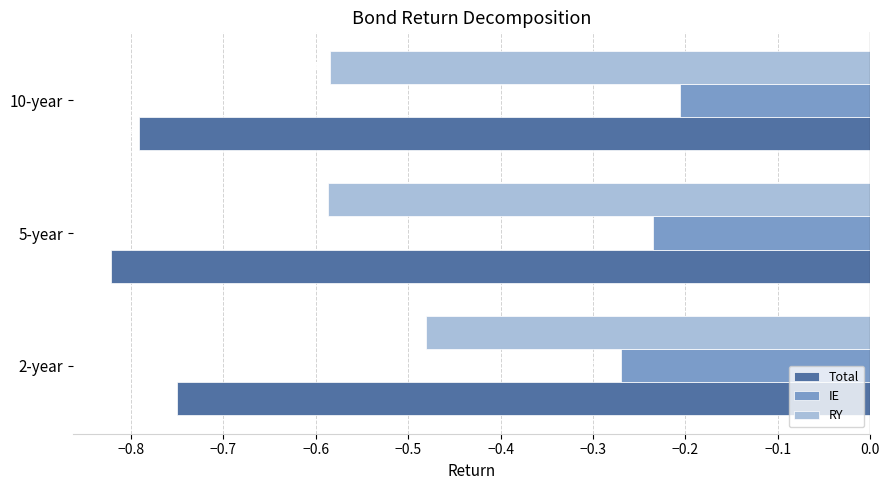

List the labels in order of Total value, largest first.

2-year, 10-year, 5-year